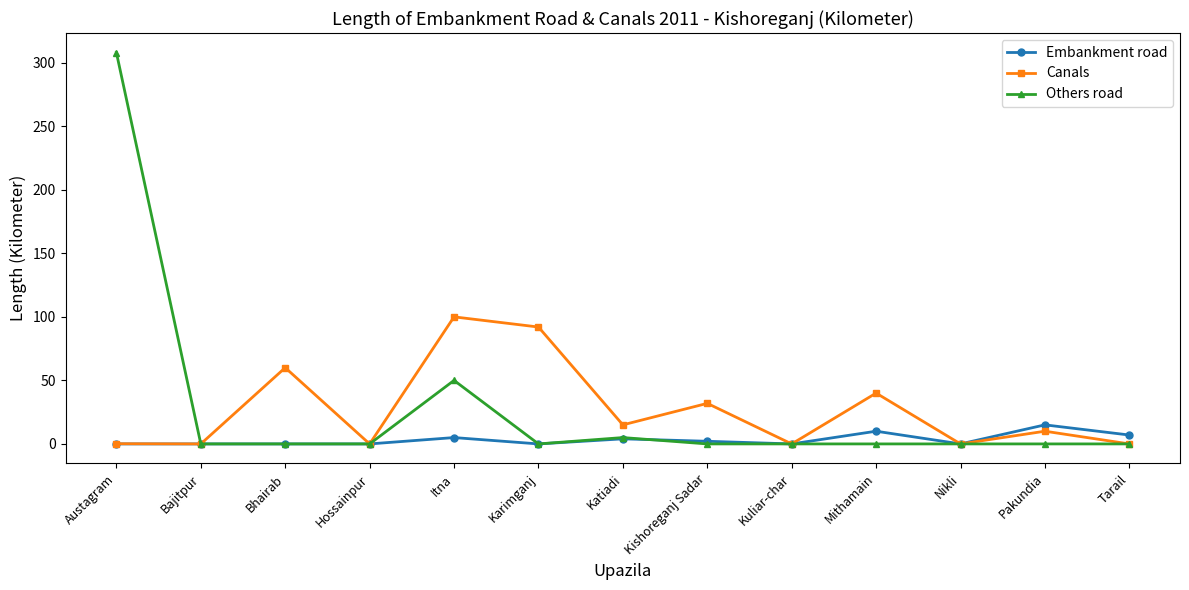

At which label is Others road closest to 154?

Itna